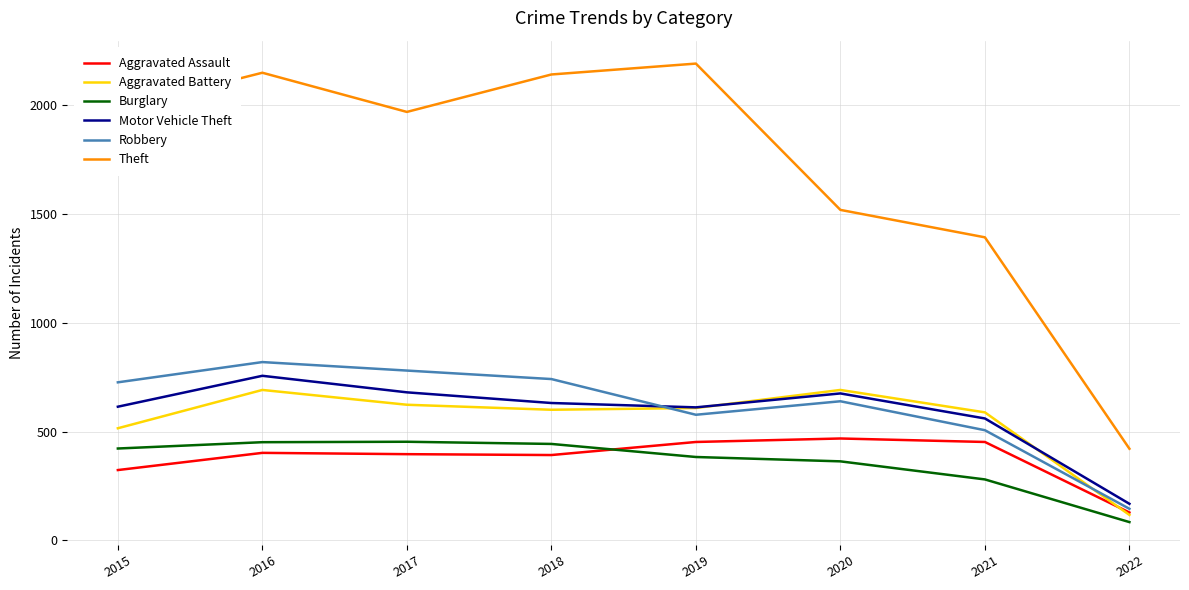

Is it true that Aggravated Battery equals 380 at 2016?

False